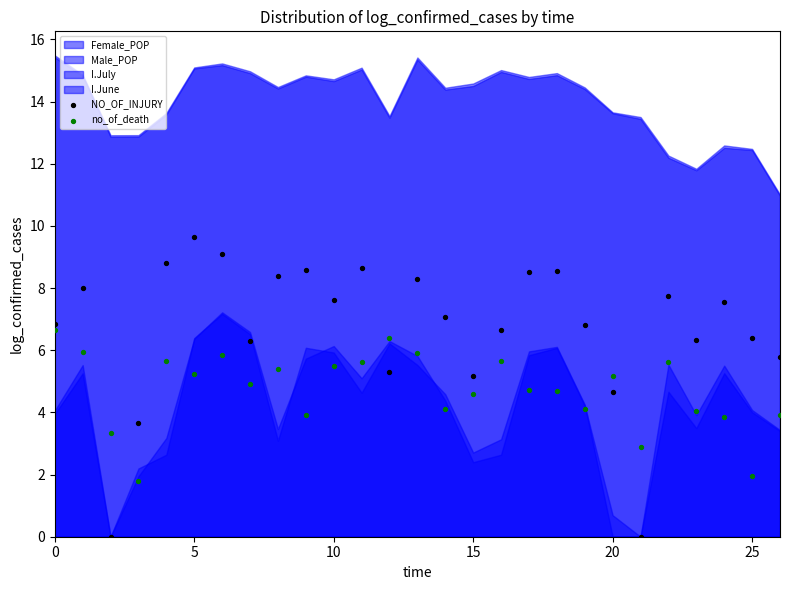

Which series reaches the maximum Y coordinate?

NO_OF_INJURY